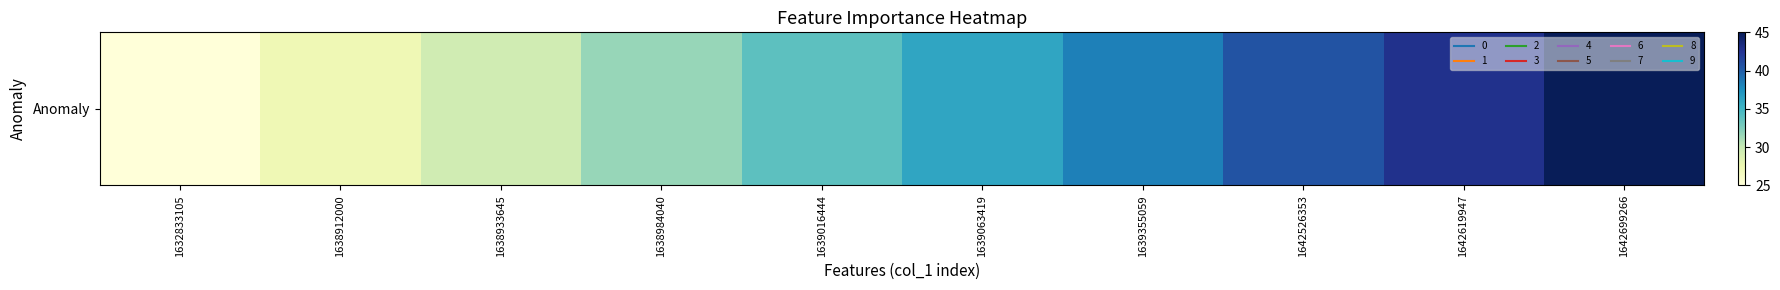

Rank the categories by value from highest to lowest.

1642699266, 1642619947, 1642526353, 1639355059, 1639063419, 1639016444, 1638984040, 1638933645, 1638912000, 1632833105